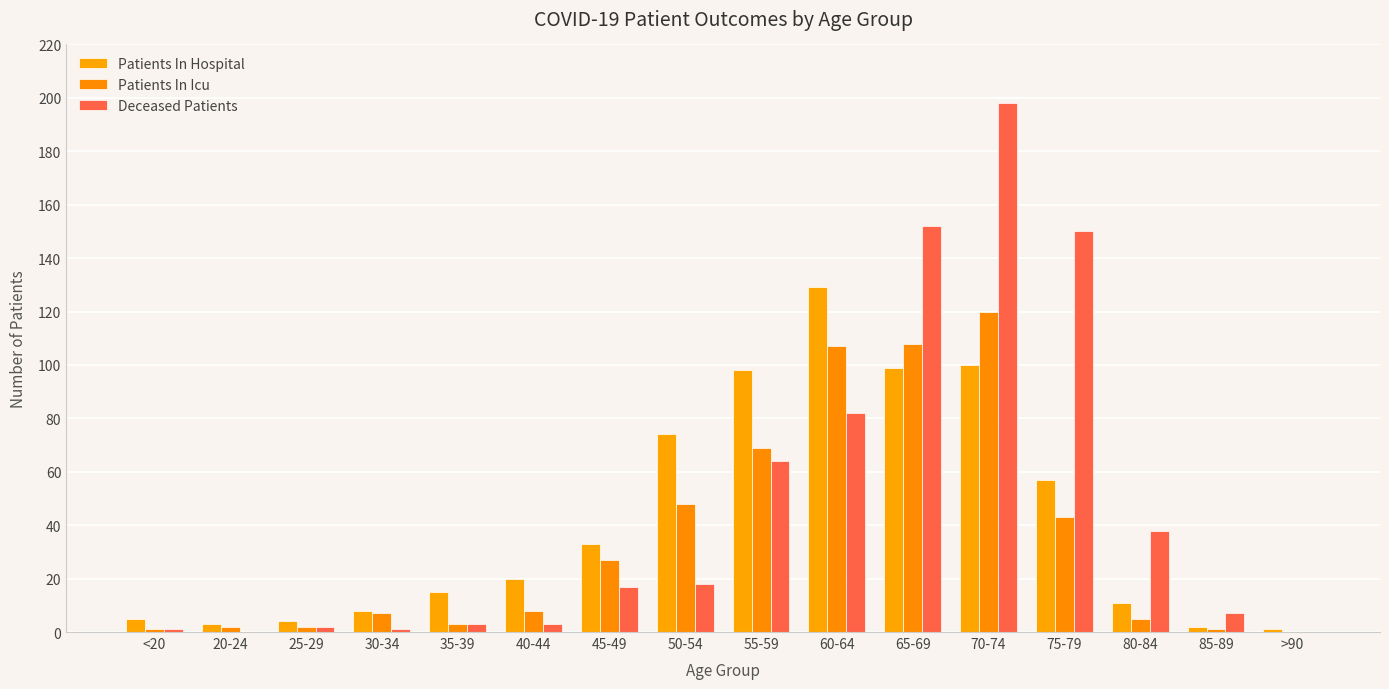

The Deceased Patients series shows 338 at 70-74. True or false?

False